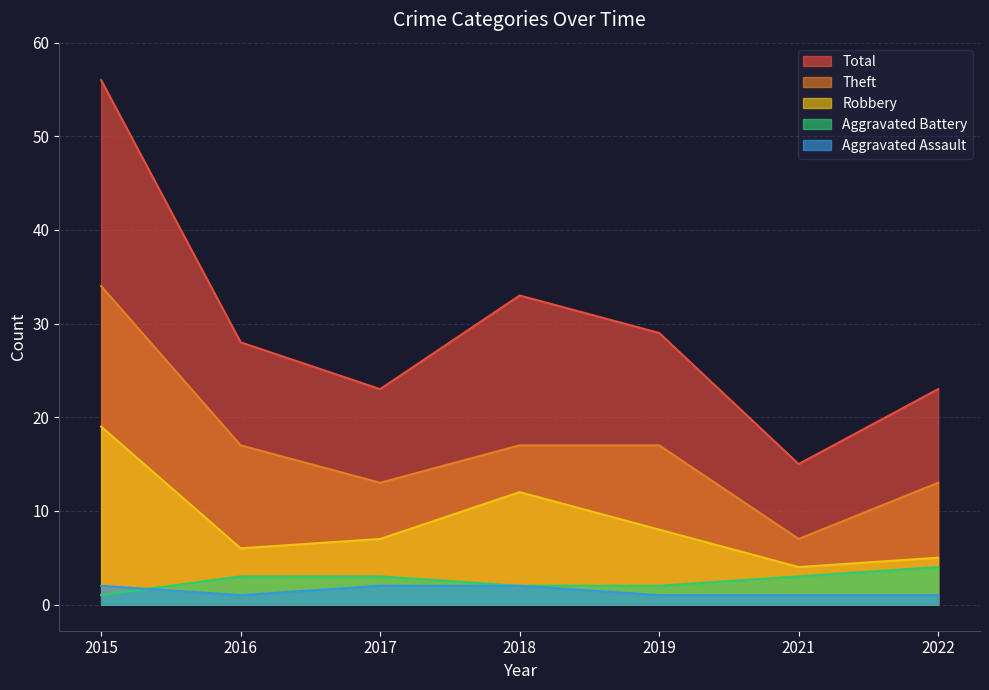

Reading left to right, list all the values displayed in this chart.

Aggravated Assault: 2	1	2	2	1	1	1
Aggravated Battery: 1	3	3	2	2	3	4
Robbery: 19	6	7	12	8	4	5
Theft: 34	17	13	17	17	7	13
Total: 56	28	23	33	29	15	23